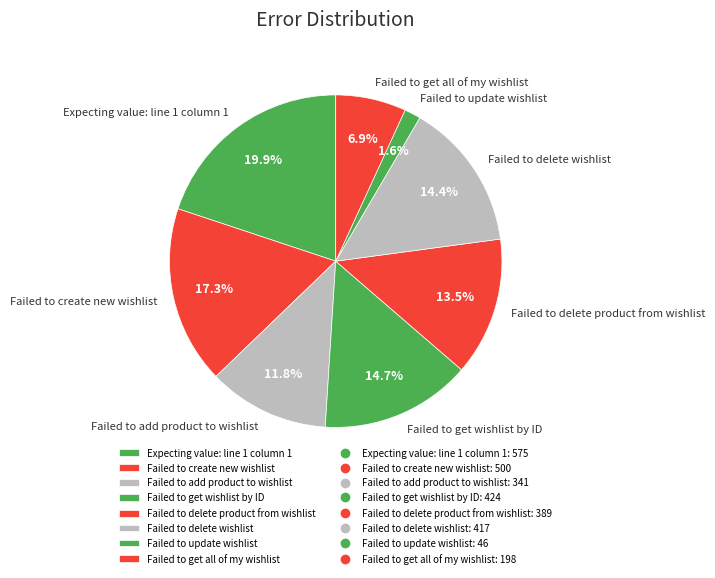

To the nearest percent, what is the combined percentage of Expecting value: line 1 column 1 and Failed to get wishlist by ID?

35%